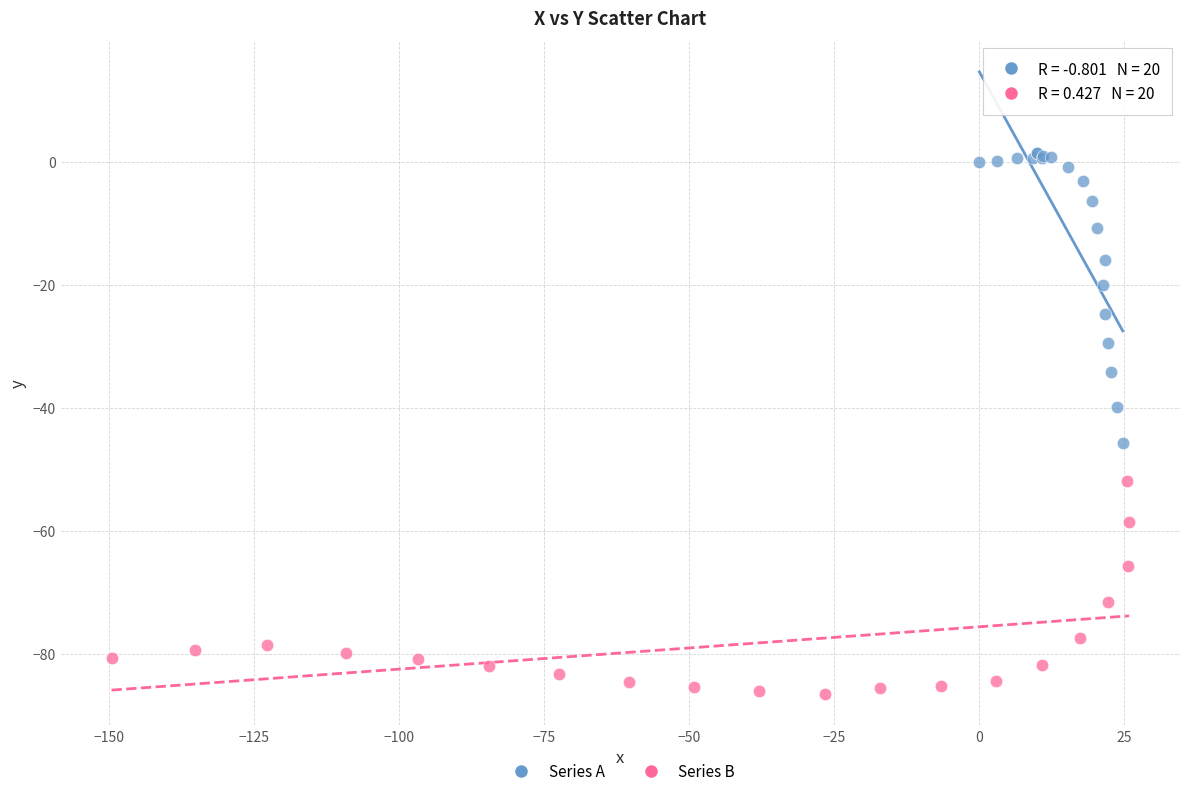

Which series reaches the maximum Y coordinate?

Series A